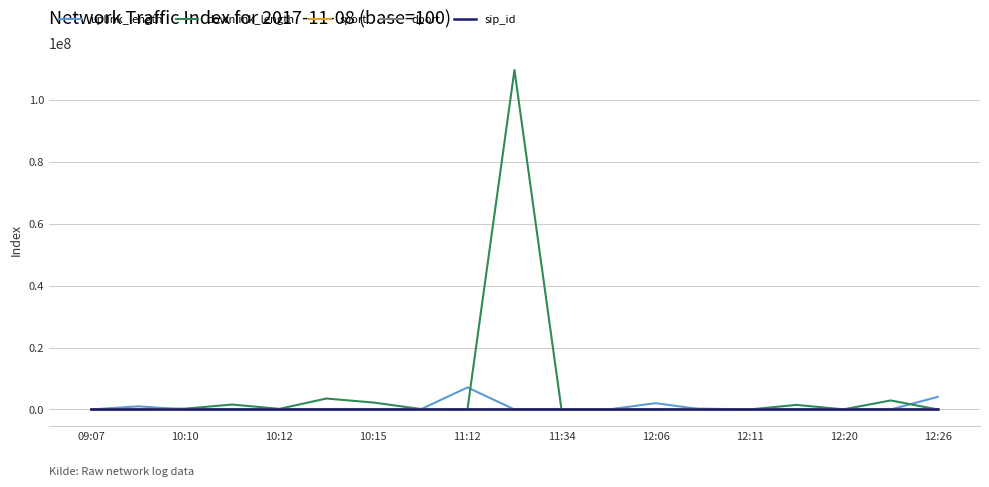

Which series ends up on top after the final intersection of dport and uplink_length?

uplink_length